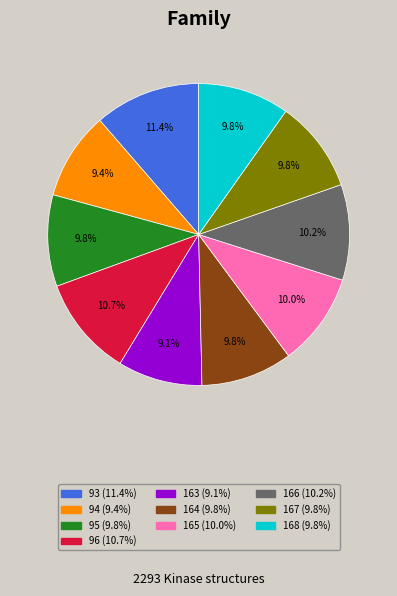

Which slice is the largest?

93